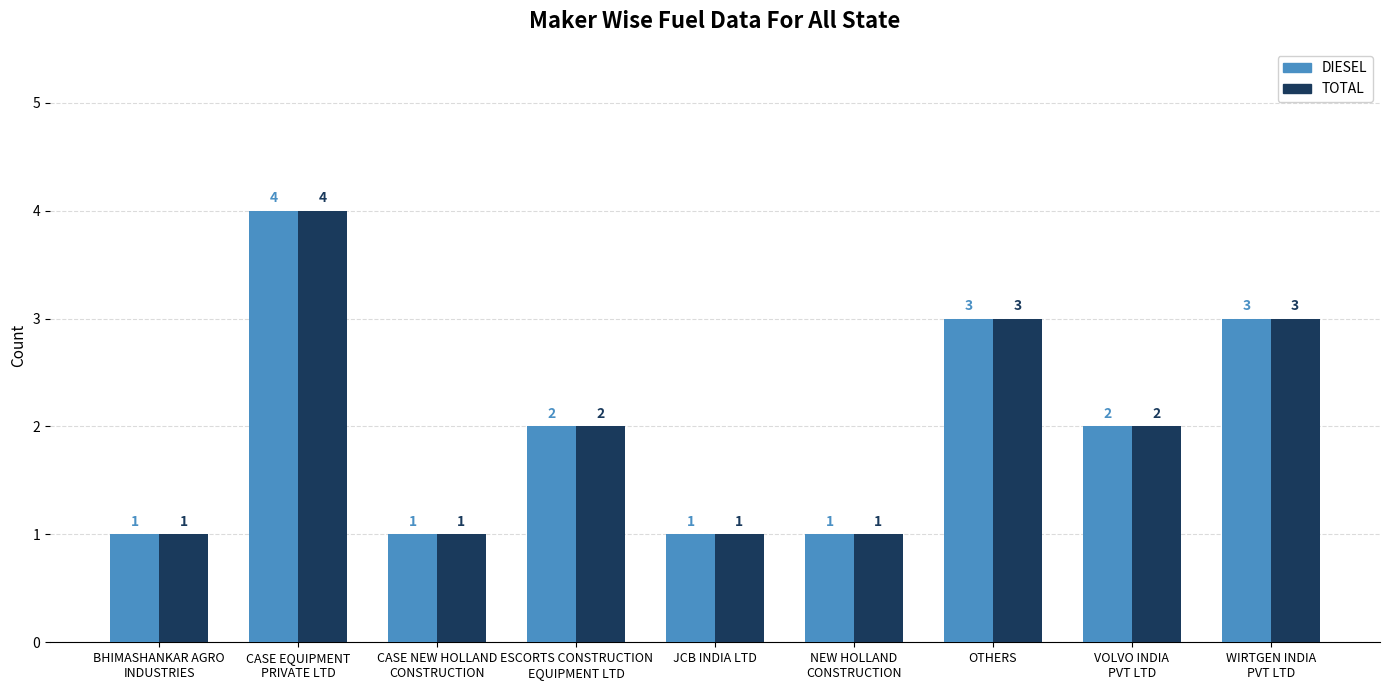

What is the label of the 2nd bar from the right?

VOLVO INDIA
PVT LTD